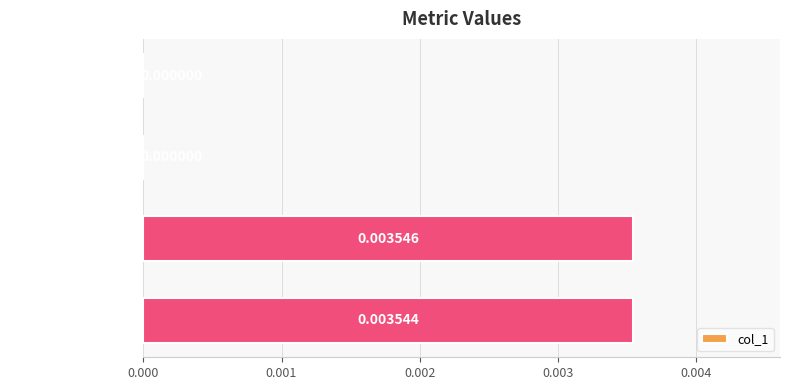

Which has a higher value, MSE or Inference Time?

Inference Time